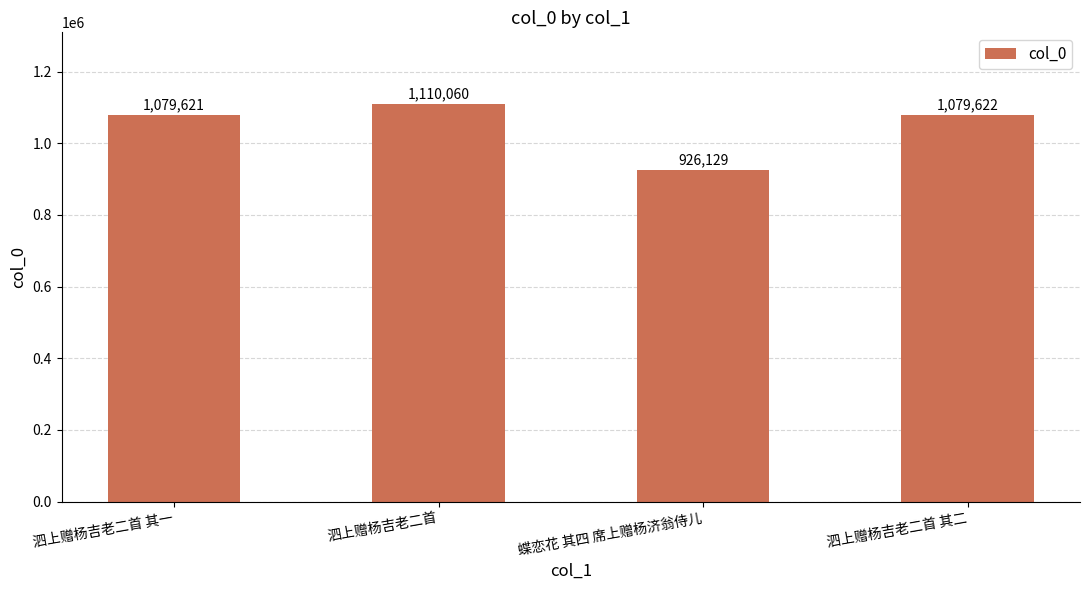

What position from the left is 泗上赠杨吉老二首 其一?

1